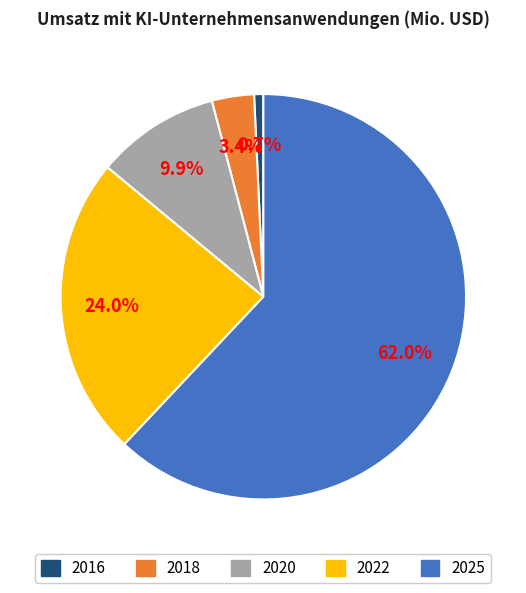

Rank the categories by value from lowest to highest.

2016, 2018, 2020, 2022, 2025